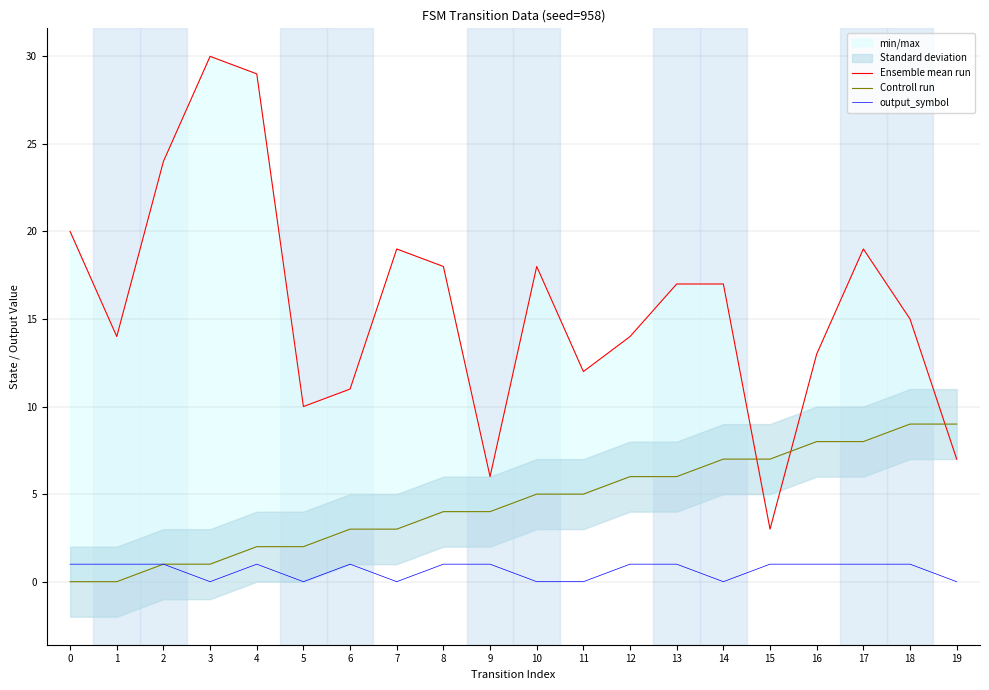

What is the sum of all output_symbol values?

13